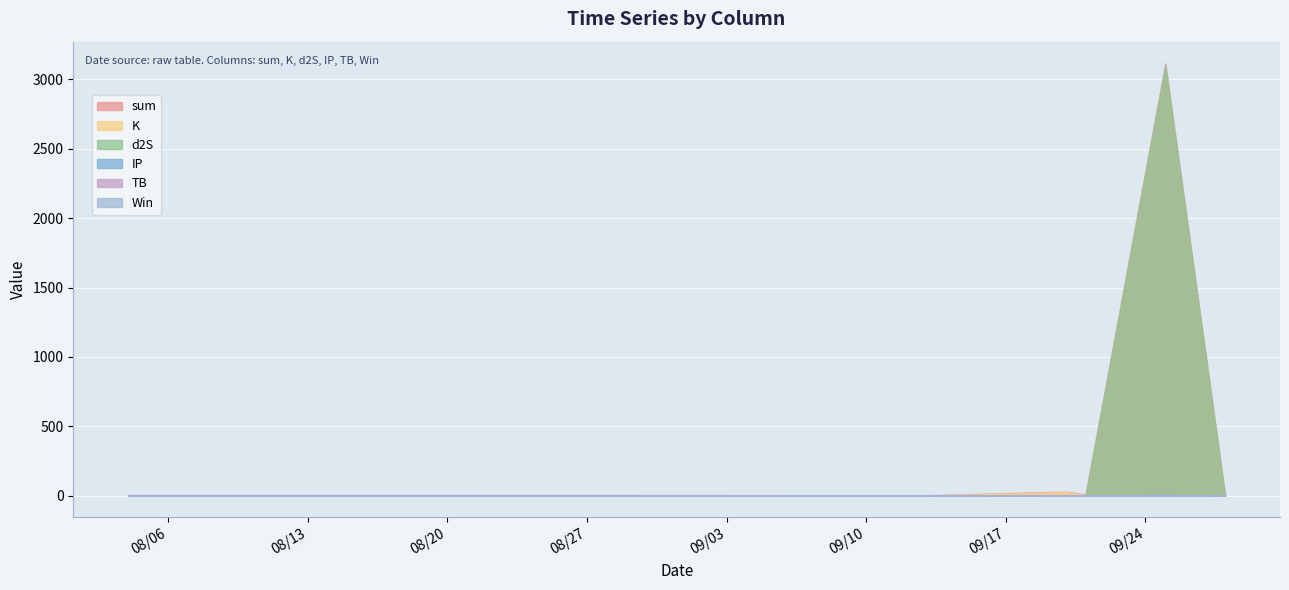

What position from the right is 2024-08-14?

7